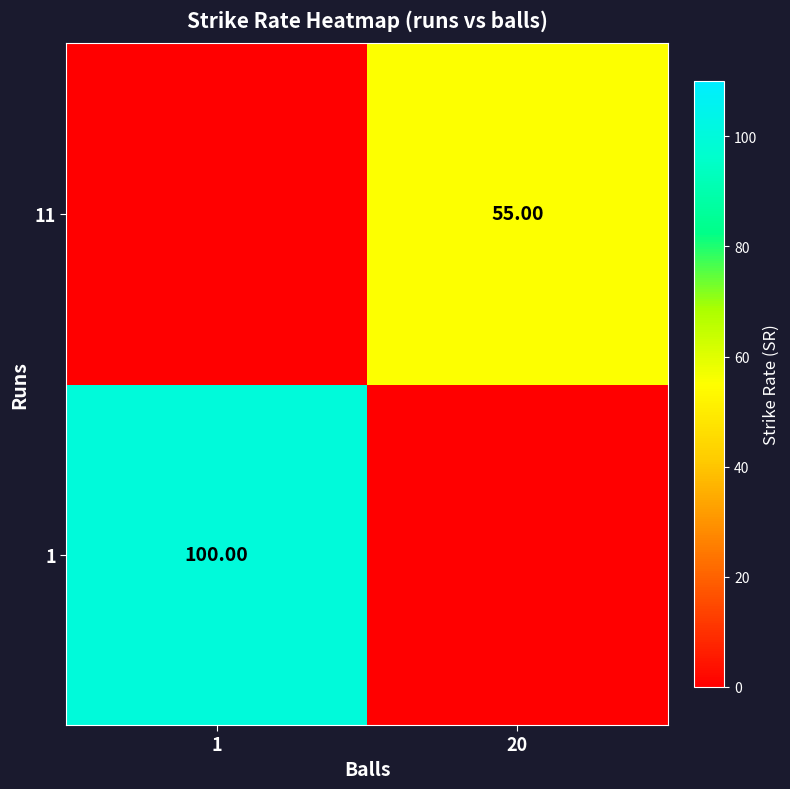

Between 1 and 20, which is larger?

1